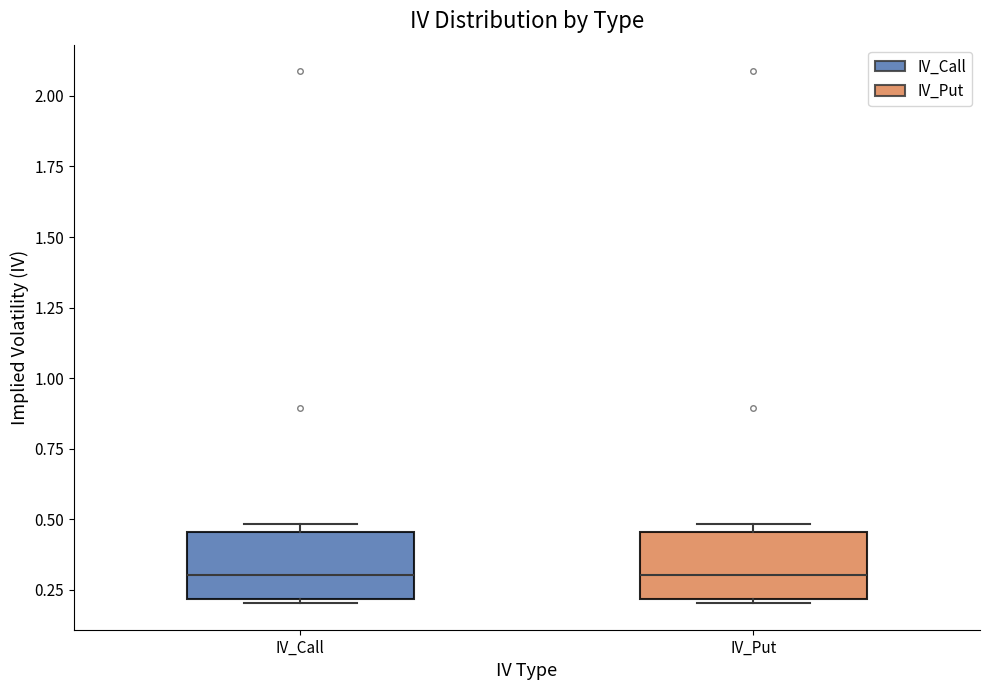

Reading left to right, read every box against the y-axis: the position of its median line, the range the box covers, and the ends of its whiskers. The values are not printed on the chart, so give them approximately, as read against the axis.

IV_Call: median 0.30, box 0.20 to 0.45, whiskers 0.20 to 0.50
IV_Put: median 0.30, box 0.20 to 0.45, whiskers 0.20 to 0.50